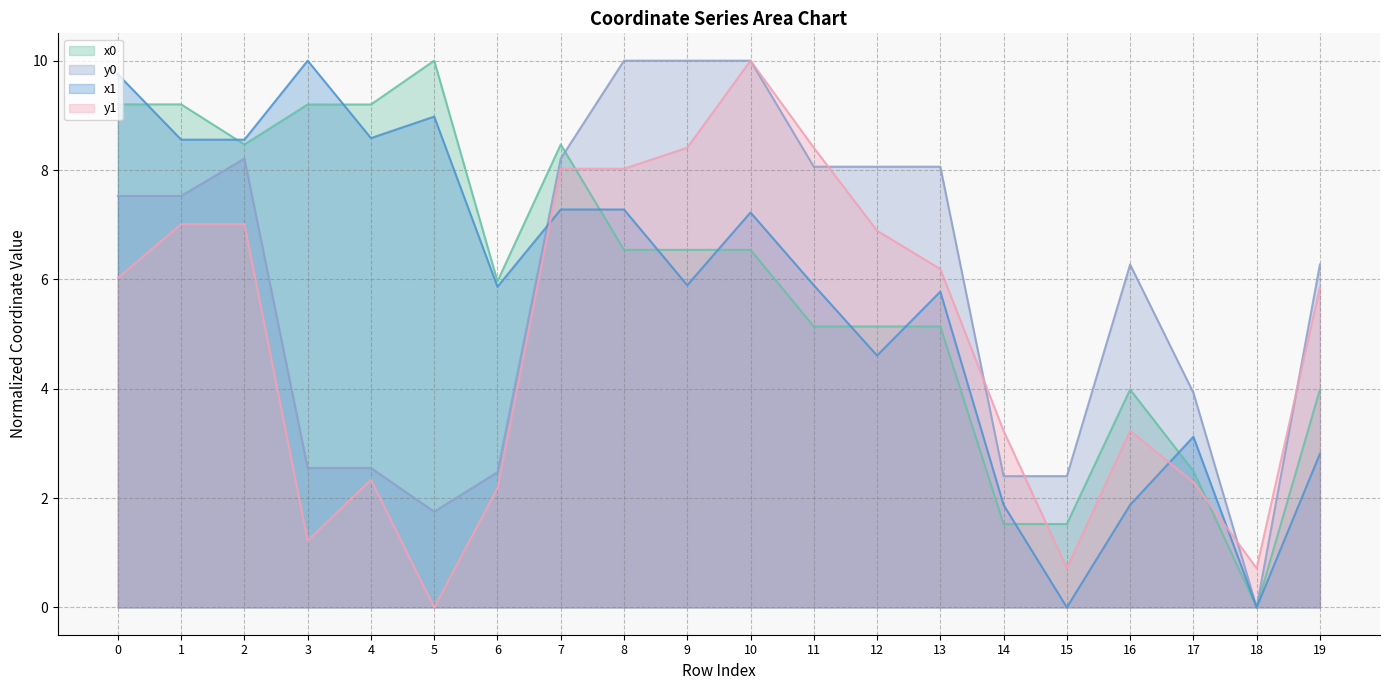

How many values in y1 are above zero?

19